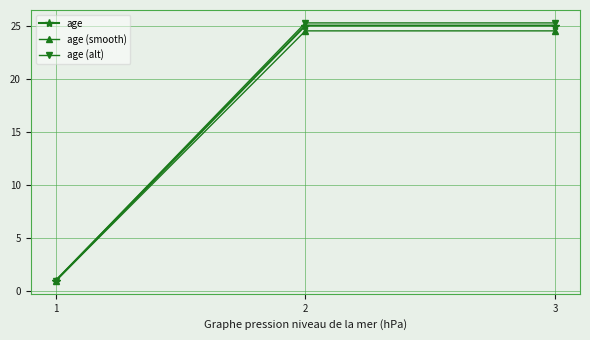

What are all the series names shown in the legend?

age, age (smooth), age (alt)